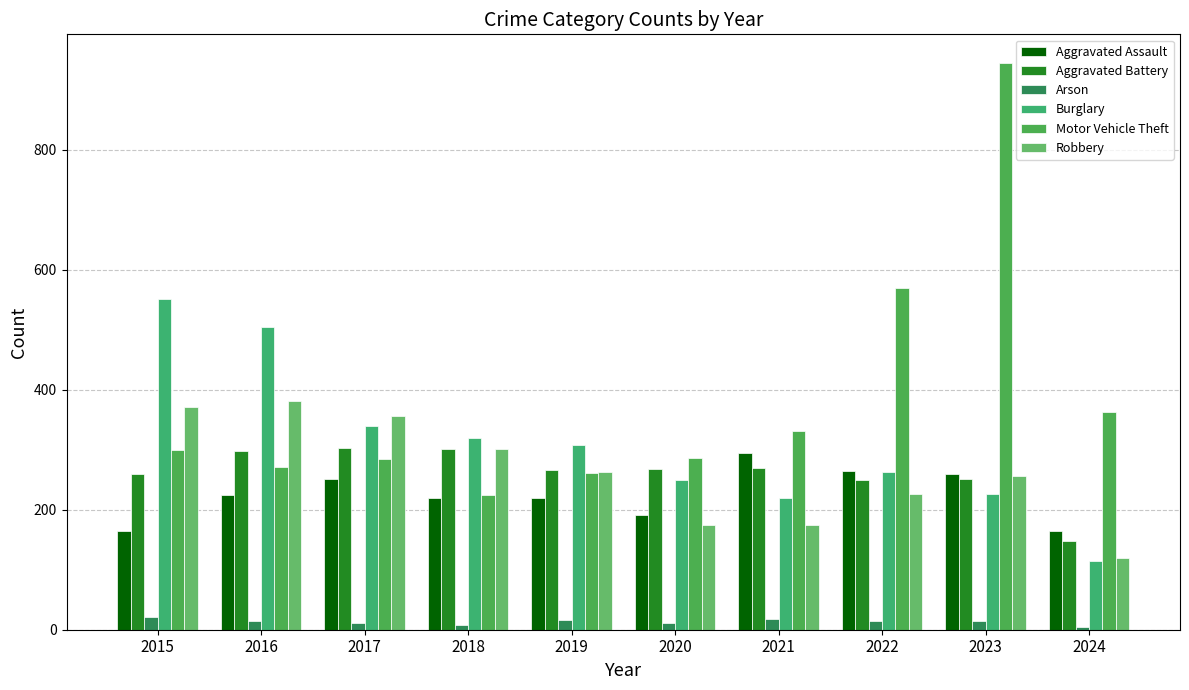

How many groups of bars are there?

10